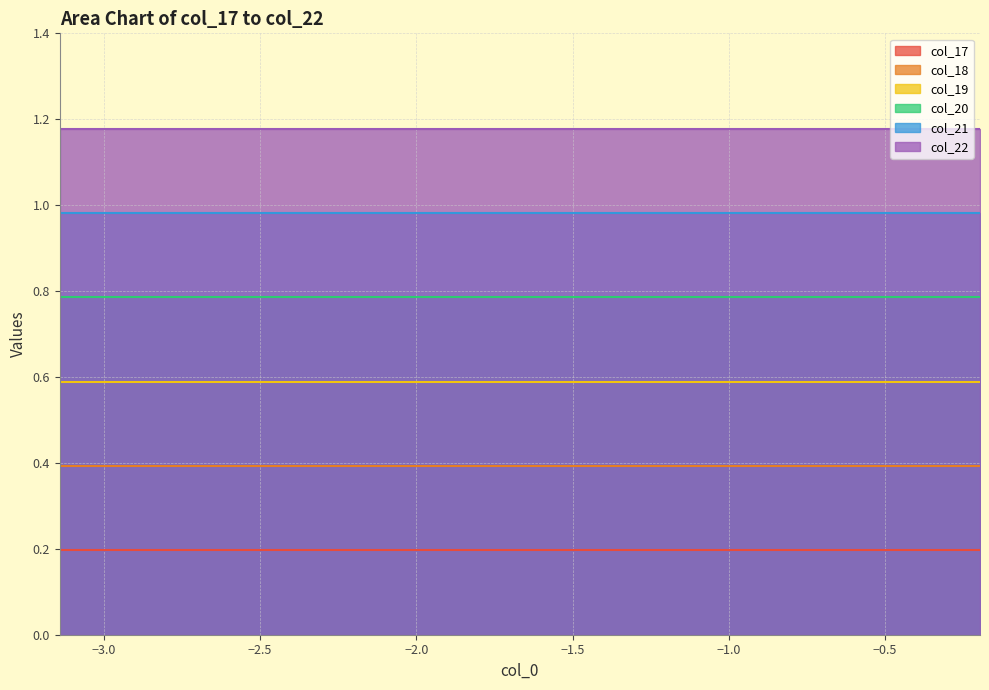

Which series has the largest range (max minus min)?

col_17